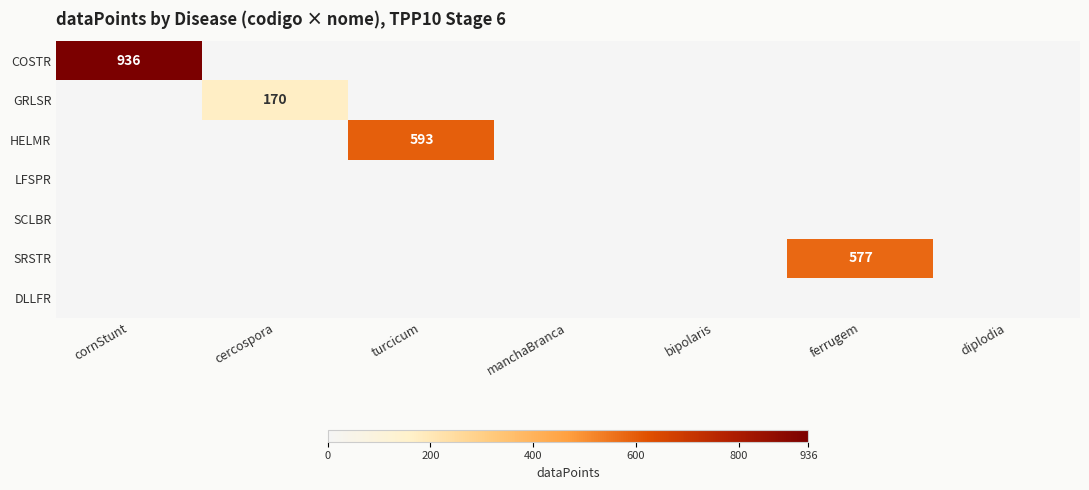

Which label corresponds to the largest value in the chart?

cornStunt